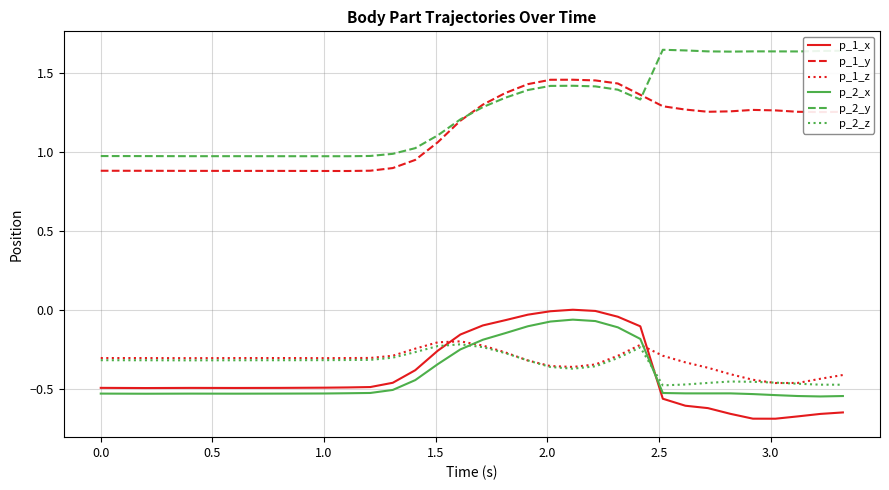

True or false: p_1_x and p_2_y intersect in this chart.

False